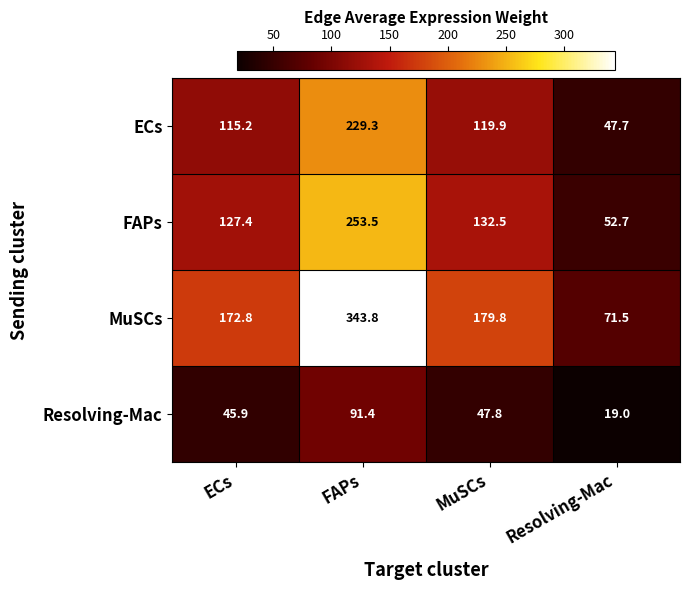

Between ECs and MuSCs, which series saw the biggest shift?

MuSCs